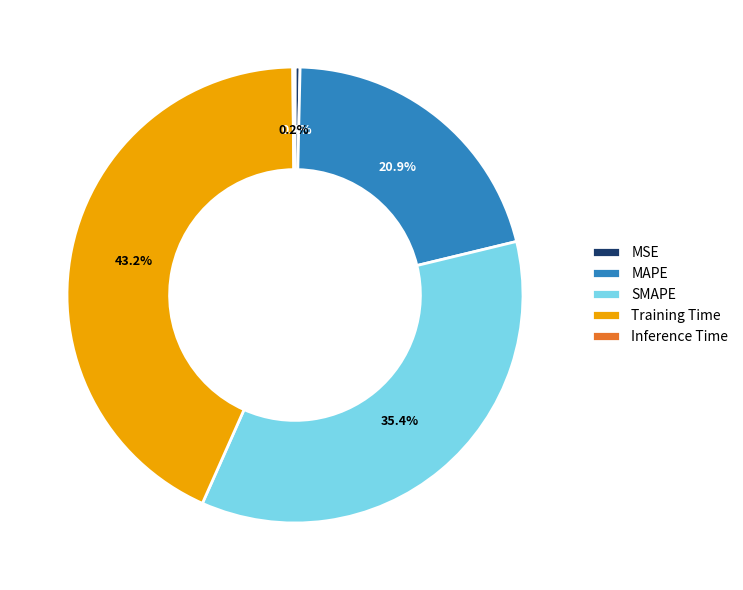

What is the ratio of the value at MAPE to the value at Training Time?

0.5